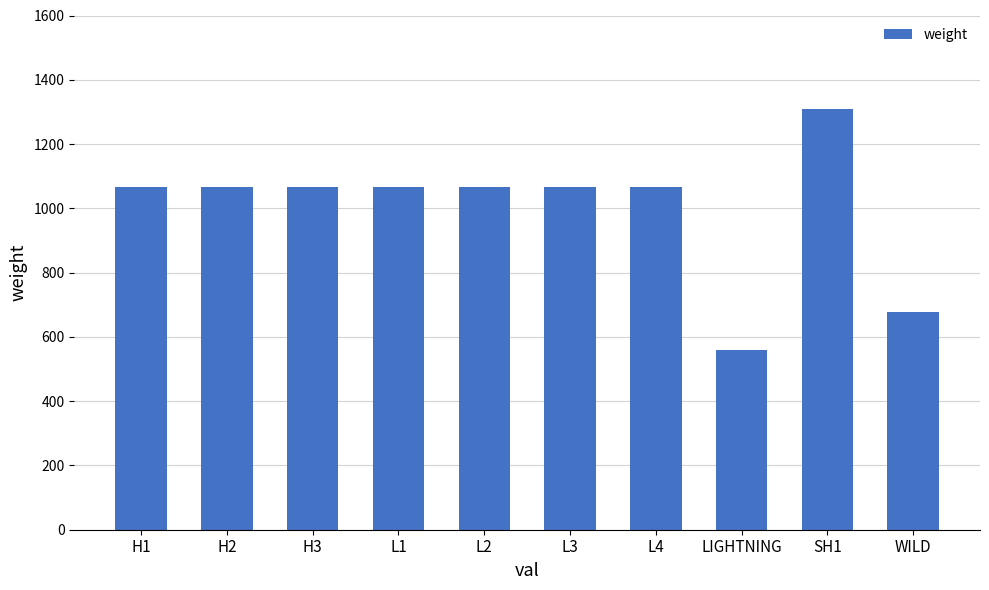

Reading right to left, transcribe all the data shown in this chart.

WILD=678	SH1=1309	LIGHTNING=558	L4=1065	L3=1065	L2=1065	L1=1065	H3=1065	H2=1065	H1=1065